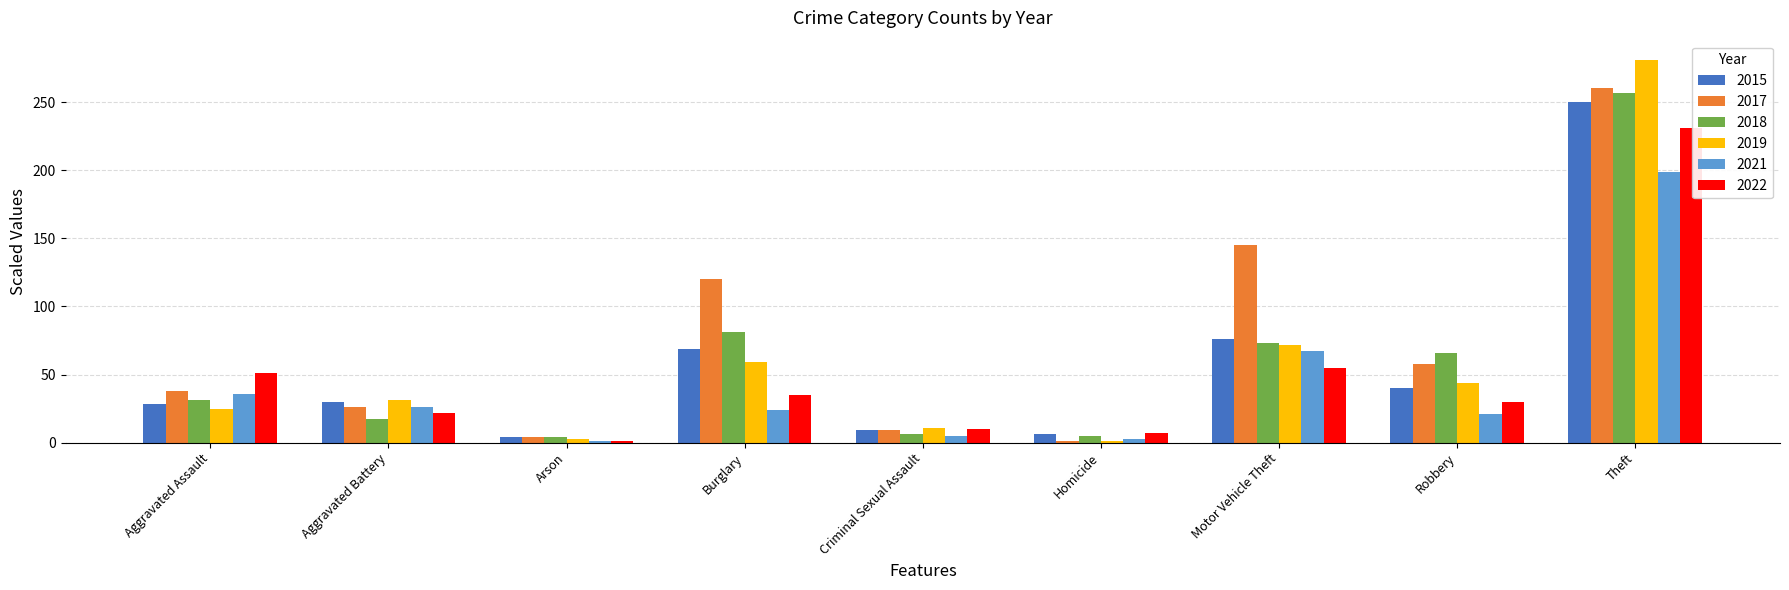

Which series changed the most between Homicide and Robbery?

2018